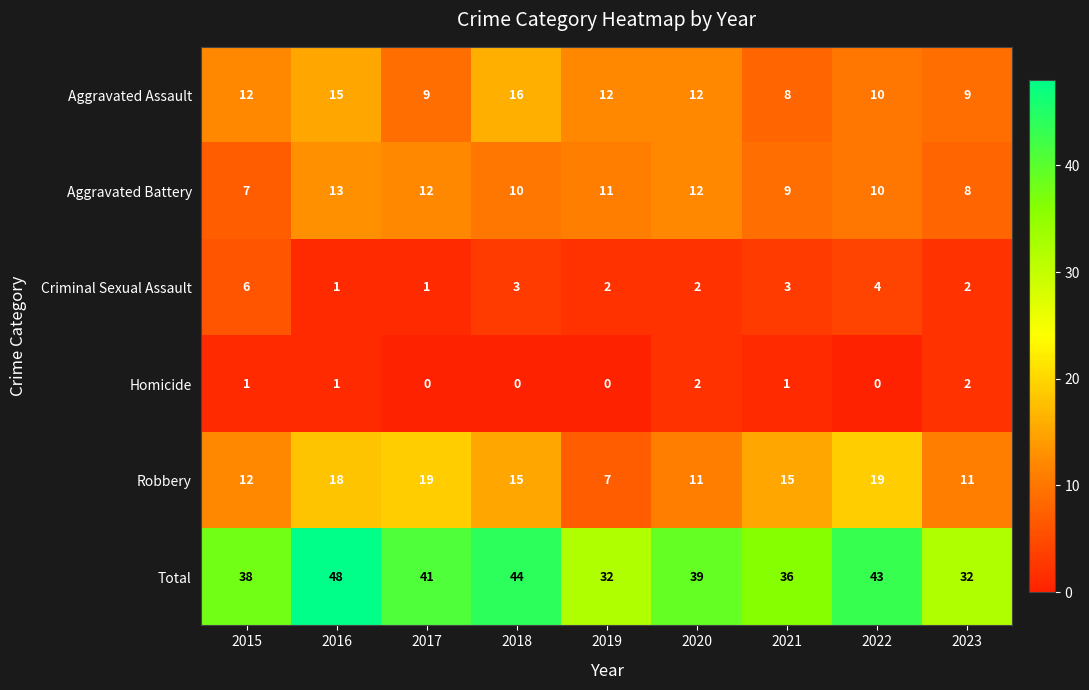

What is the difference between the second highest and second lowest values in the Criminal Sexual Assault series?

3